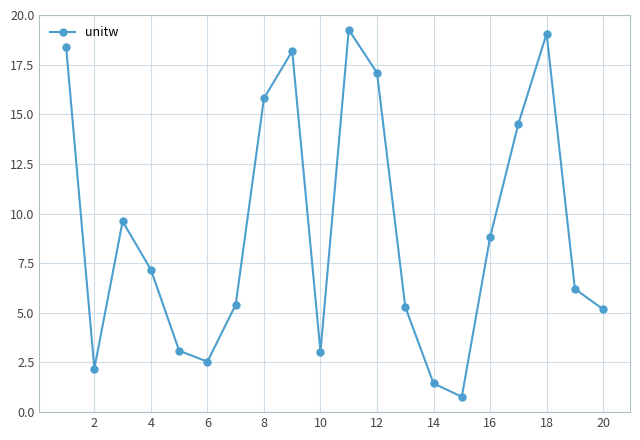

What is the difference between the maximum and second lowest values?

17.8